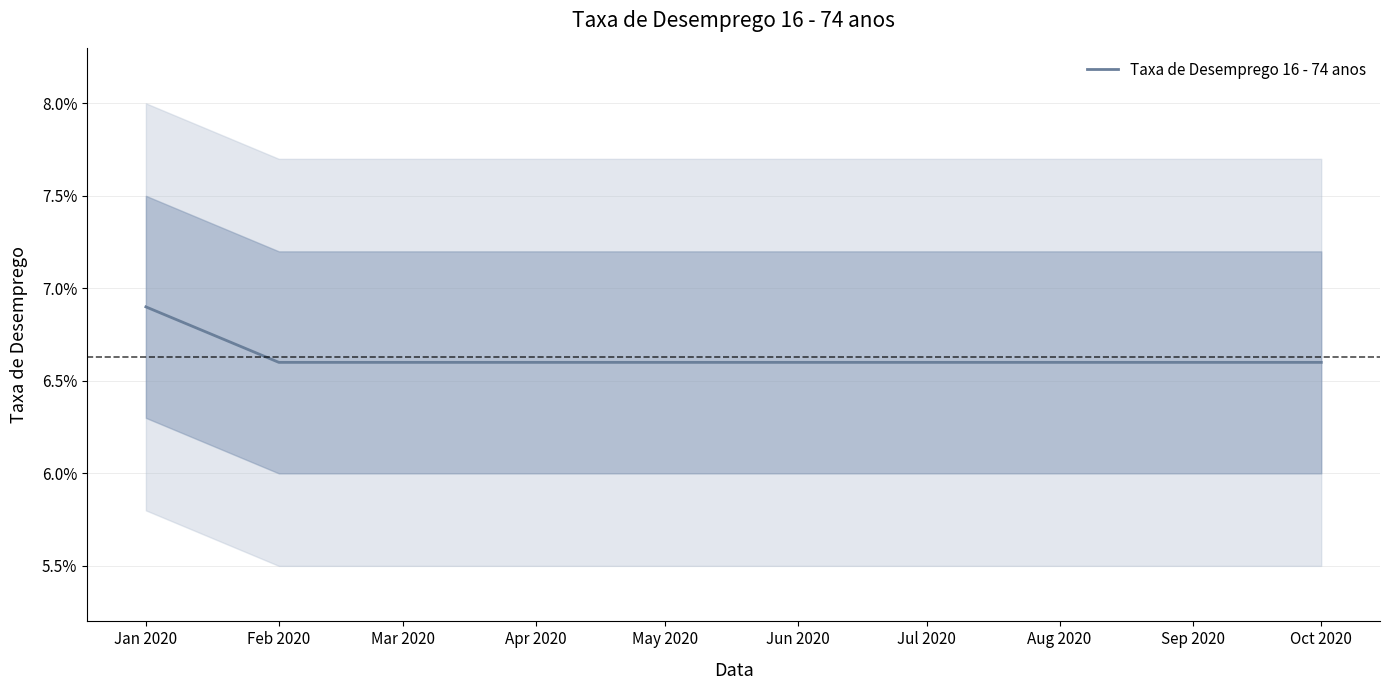

True or false: there are more than 2 points higher than both neighbors.

False